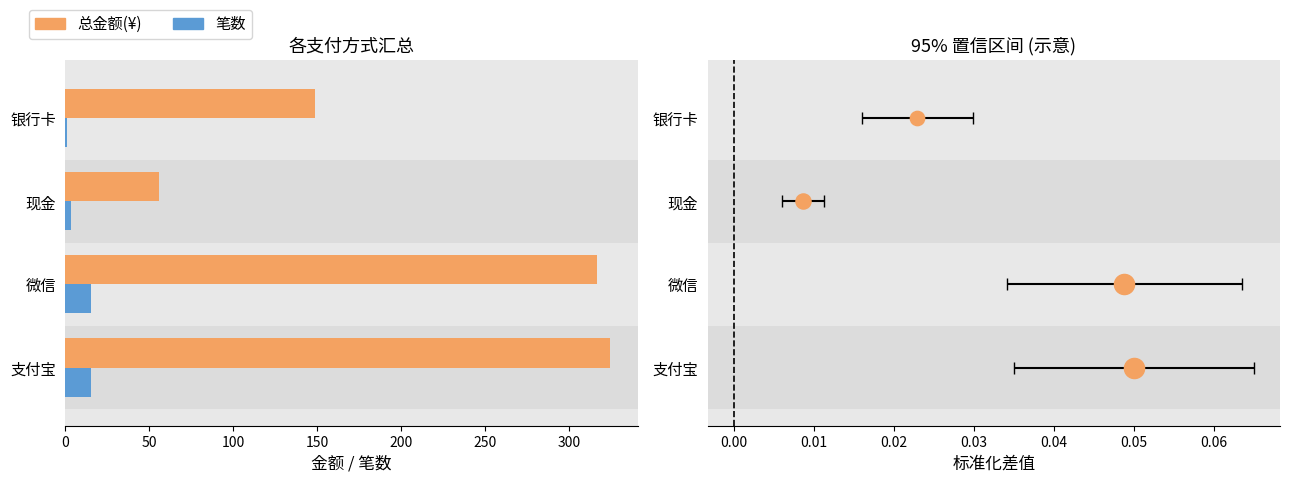

The 总金额(¥) series shows 56.0 at 现金. True or false?

True